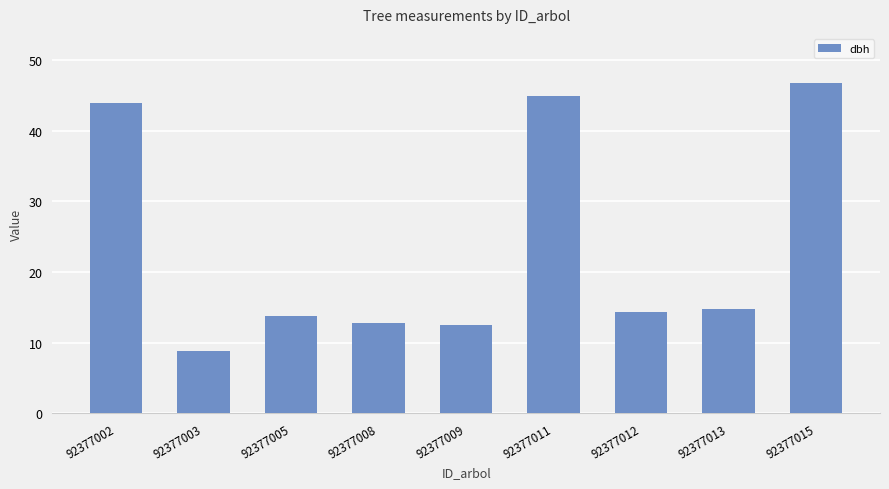

What is the sum of all values?

212.4